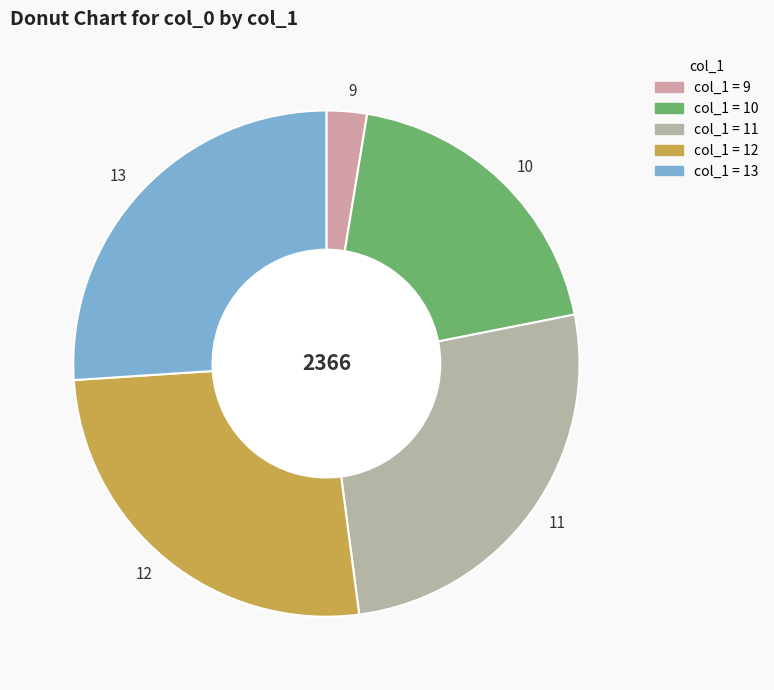

What is the smallest slice in the pie chart?

9